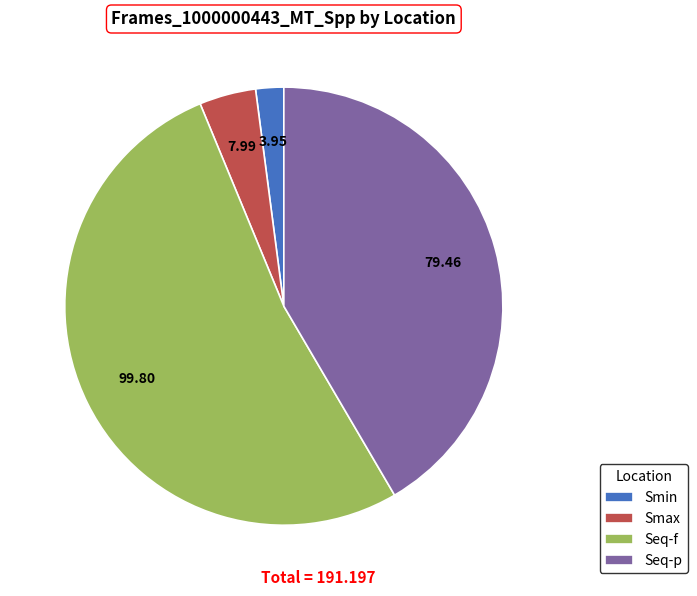

Between Smax and Seq-p, which is larger?

Seq-p